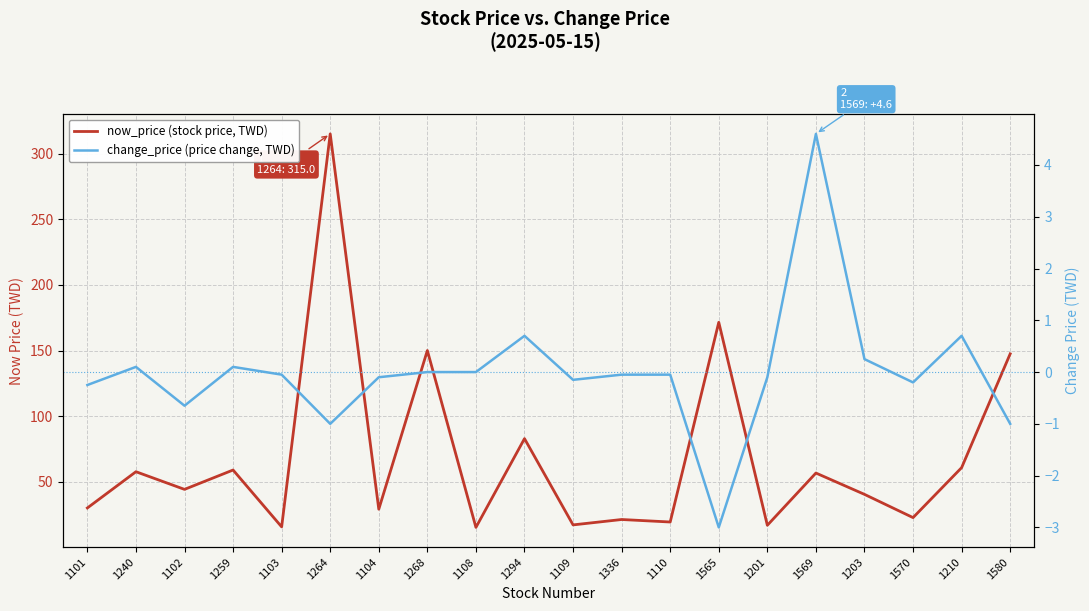

What position from the left is 1109?

11